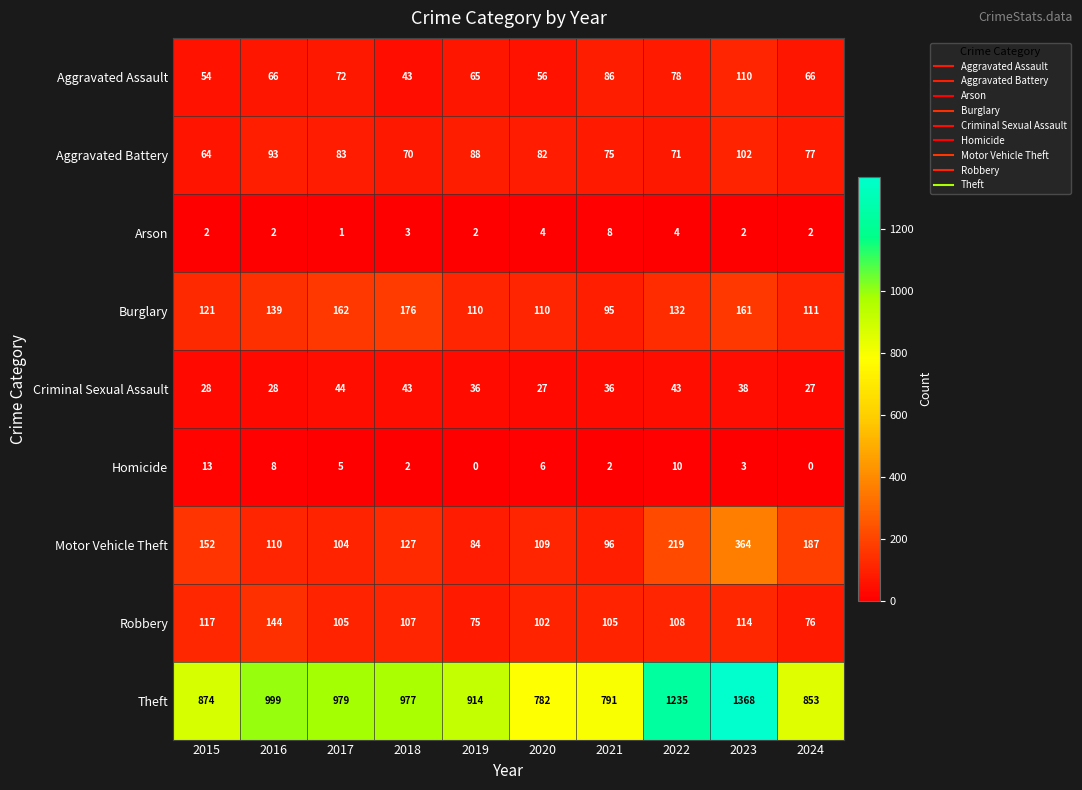

Count the number of data series in this chart.

9